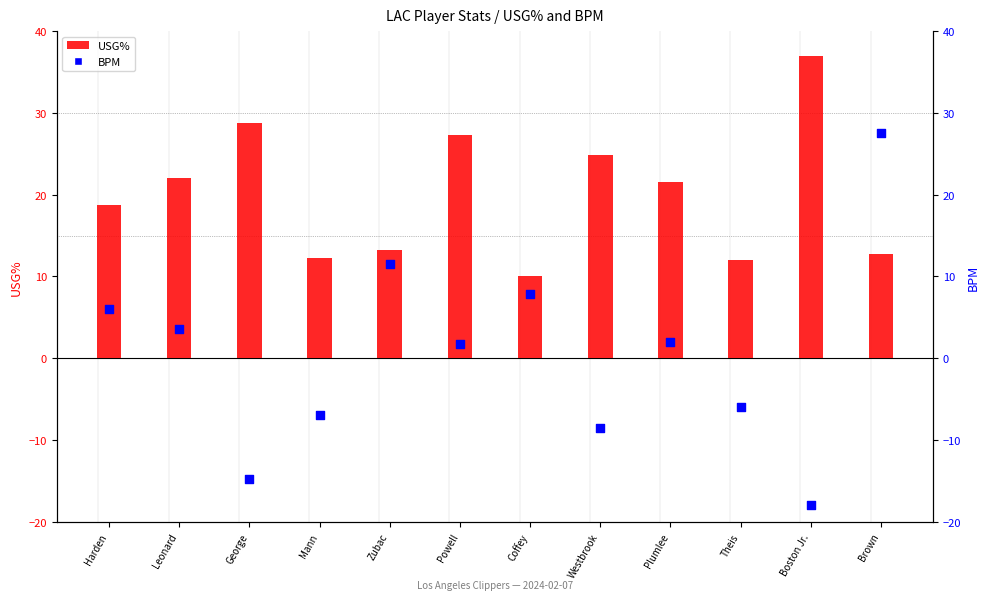

At which category is the sum across all series the highest?

Brown